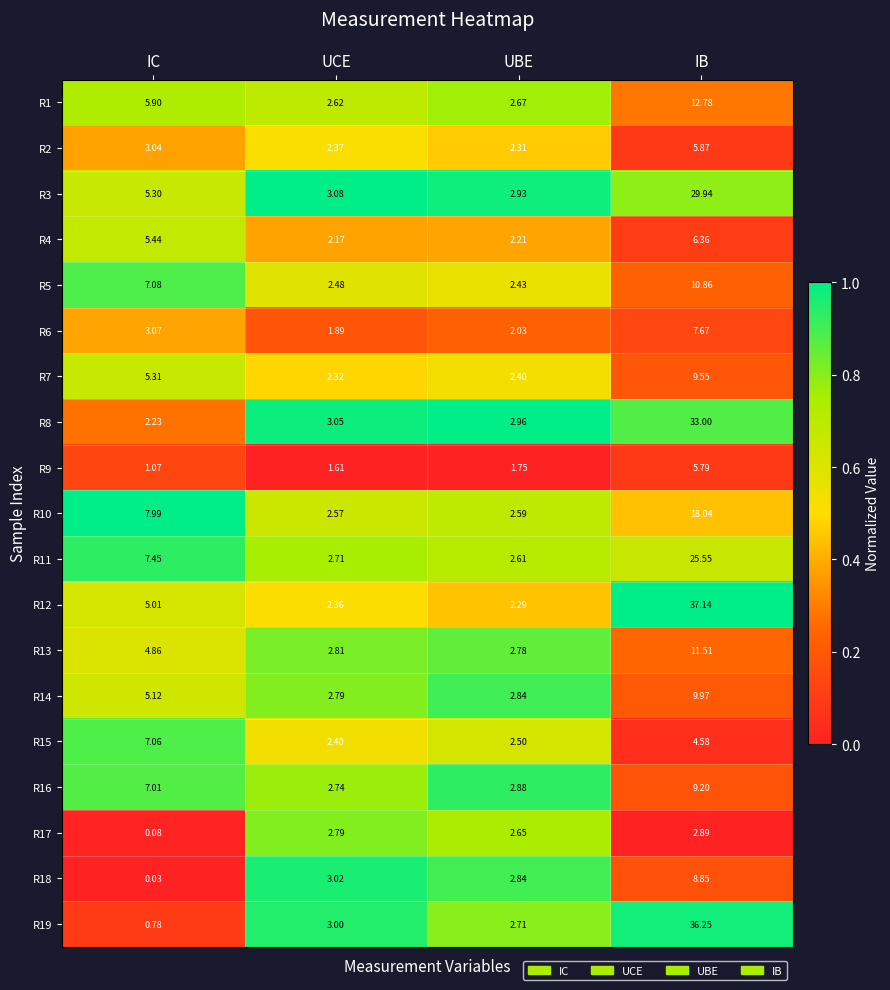

At which category does the chart reach its peak across all series?

IB